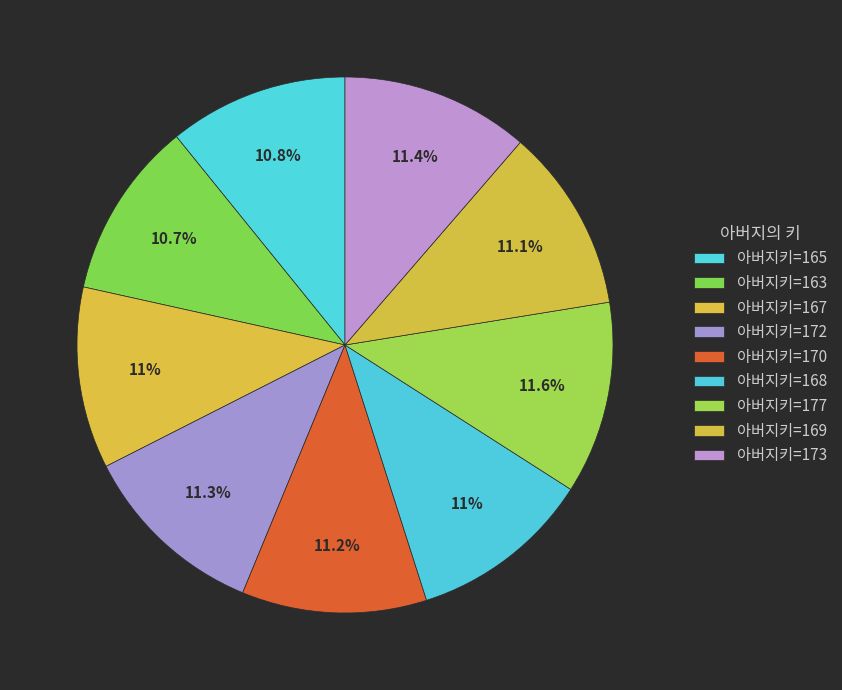

What is the smallest slice in the pie chart?

163